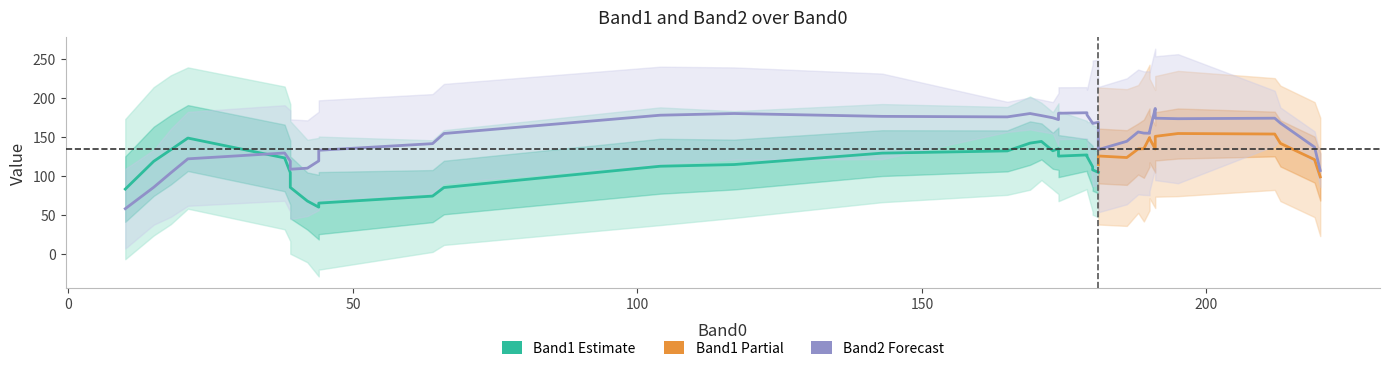

How many interior local peaks does the Band2 series have?

11